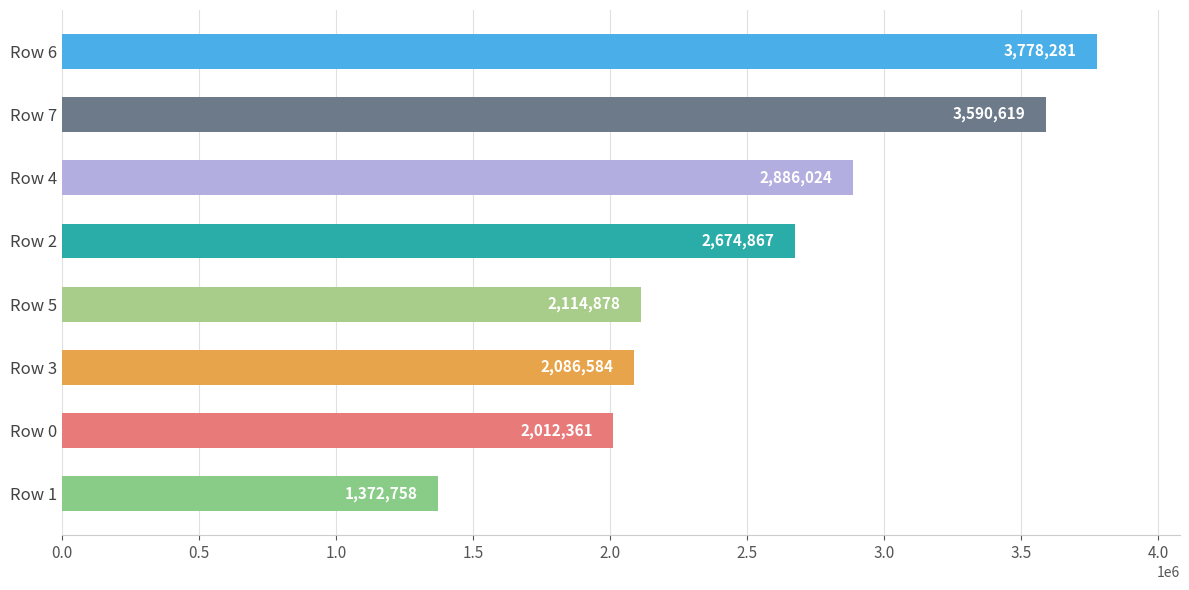

How many values are below 2674867?

4